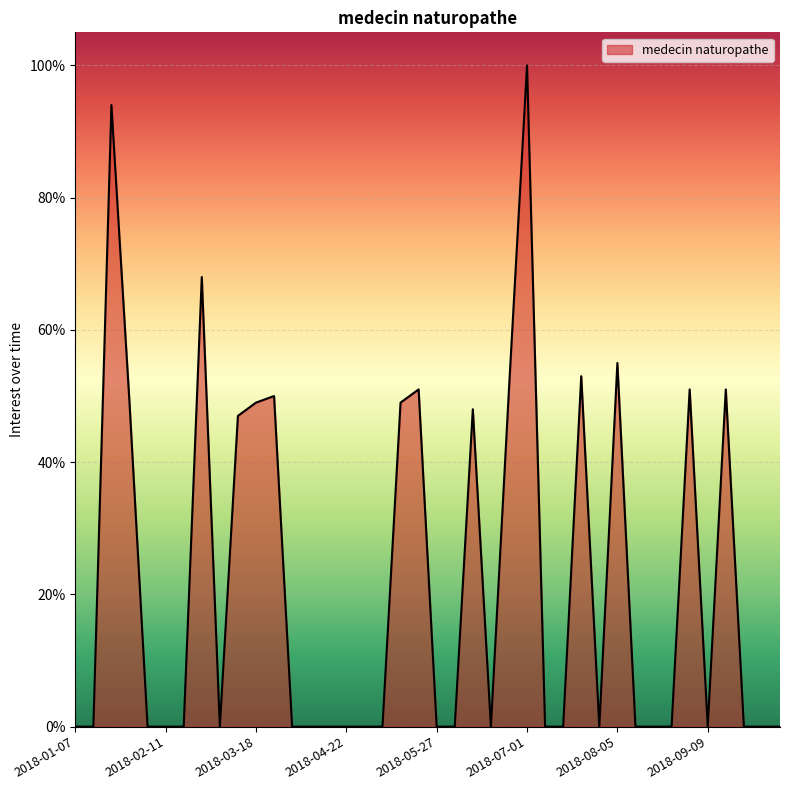

List the labels in order of value, smallest first.

2018-01-07, 2018-01-14, 2018-02-04, 2018-02-11, 2018-02-18, 2018-03-04, 2018-04-01, 2018-04-08, 2018-04-15, 2018-04-22, 2018-04-29, 2018-05-06, 2018-05-27, 2018-06-03, 2018-06-17, 2018-07-08, 2018-07-15, 2018-07-29, 2018-08-12, 2018-08-19, 2018-08-26, 2018-09-09, 2018-09-23, 2018-09-30, 2018-10-07, 2018-03-11, 2018-06-10, 2018-01-28, 2018-03-18, 2018-05-13, 2018-03-25, 2018-05-20, 2018-06-24, 2018-09-02, 2018-09-16, 2018-07-22, 2018-08-05, 2018-02-25, 2018-01-21, 2018-07-01